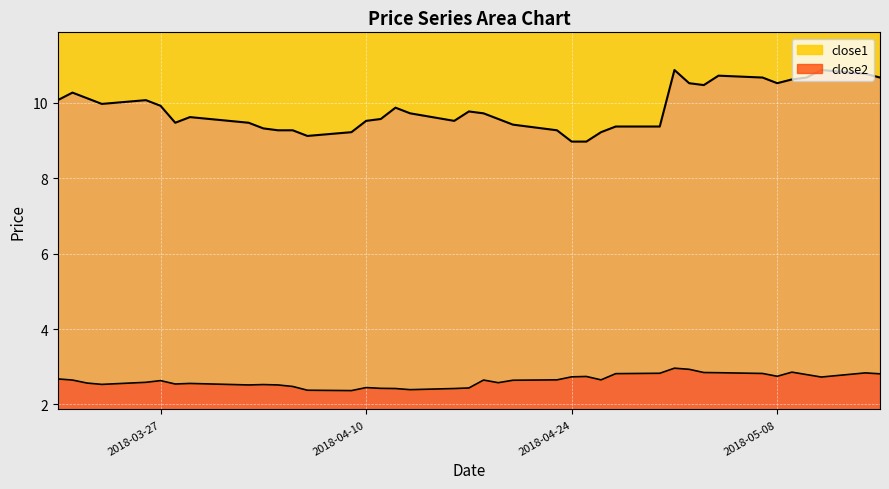

Reading right to left, extract all data points from this chart.

close2: 2018-05-15=2.8	2018-05-14=2.8	2018-05-11=2.7	2018-05-10=2.8	2018-05-09=2.9	2018-05-08=2.7	2018-05-07=2.8	2018-05-04=2.8	2018-05-03=2.8	2018-05-02=2.9	2018-05-01=3.0	2018-04-30=2.8	2018-04-27=2.8	2018-04-26=2.6	2018-04-25=2.7	2018-04-24=2.7	2018-04-23=2.6	2018-04-20=2.6	2018-04-19=2.6	2018-04-18=2.6	2018-04-17=2.4	2018-04-16=2.4	2018-04-13=2.4	2018-04-12=2.4	2018-04-11=2.4	2018-04-10=2.4	2018-04-09=2.4	2018-04-06=2.4	2018-04-05=2.5	2018-04-04=2.5	2018-04-03=2.5	2018-04-02=2.5	2018-03-29=2.6	2018-03-28=2.5	2018-03-27=2.6	2018-03-26=2.6	2018-03-23=2.5	2018-03-22=2.6	2018-03-21=2.6	2018-03-20=2.7
close1: 2018-05-15=10.7	2018-05-14=10.8	2018-05-11=10.9	2018-05-10=10.7	2018-05-09=10.6	2018-05-08=10.5	2018-05-07=10.7	2018-05-04=10.7	2018-05-03=10.5	2018-05-02=10.5	2018-05-01=10.9	2018-04-30=9.4	2018-04-27=9.4	2018-04-26=9.2	2018-04-25=9.0	2018-04-24=9.0	2018-04-23=9.3	2018-04-20=9.4	2018-04-19=9.6	2018-04-18=9.7	2018-04-17=9.8	2018-04-16=9.5	2018-04-13=9.7	2018-04-12=9.9	2018-04-11=9.6	2018-04-10=9.5	2018-04-09=9.2	2018-04-06=9.1	2018-04-05=9.3	2018-04-04=9.3	2018-04-03=9.3	2018-04-02=9.5	2018-03-29=9.6	2018-03-28=9.5	2018-03-27=9.9	2018-03-26=10.1	2018-03-23=10.0	2018-03-22=10.1	2018-03-21=10.3	2018-03-20=10.1